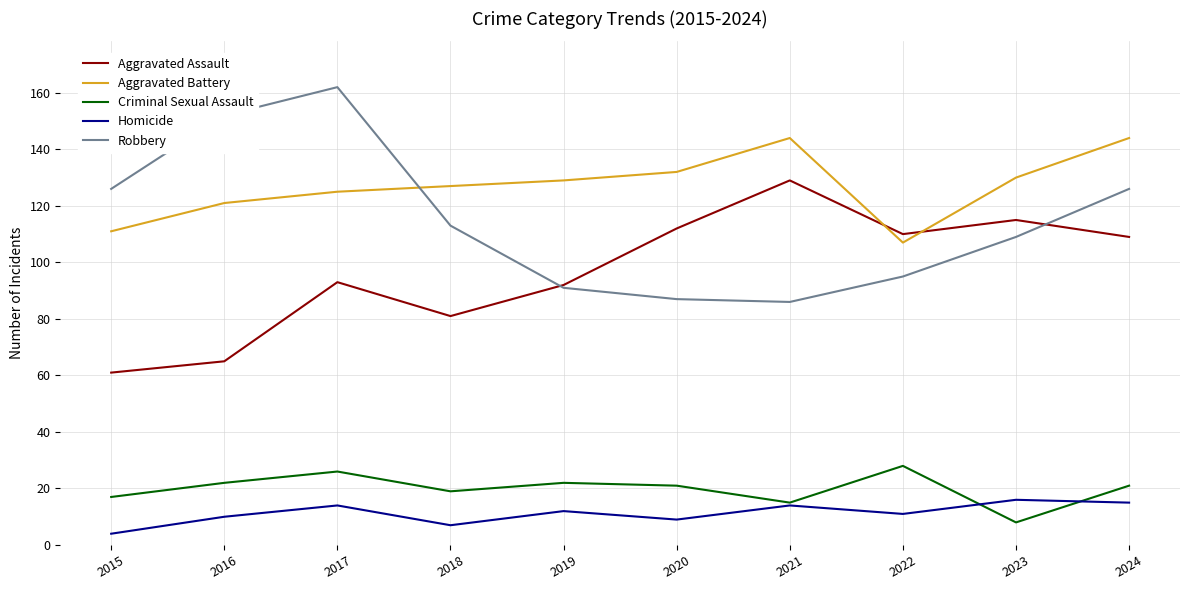

At which label does Homicide first exceed 12?

2017